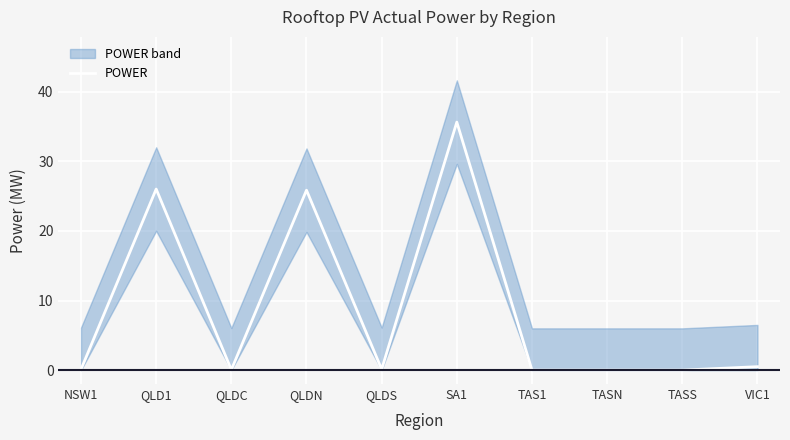

Rank the categories by value from highest to lowest.

SA1, QLD1, QLDN, VIC1, QLDS, NSW1, QLDC, TAS1, TASN, TASS